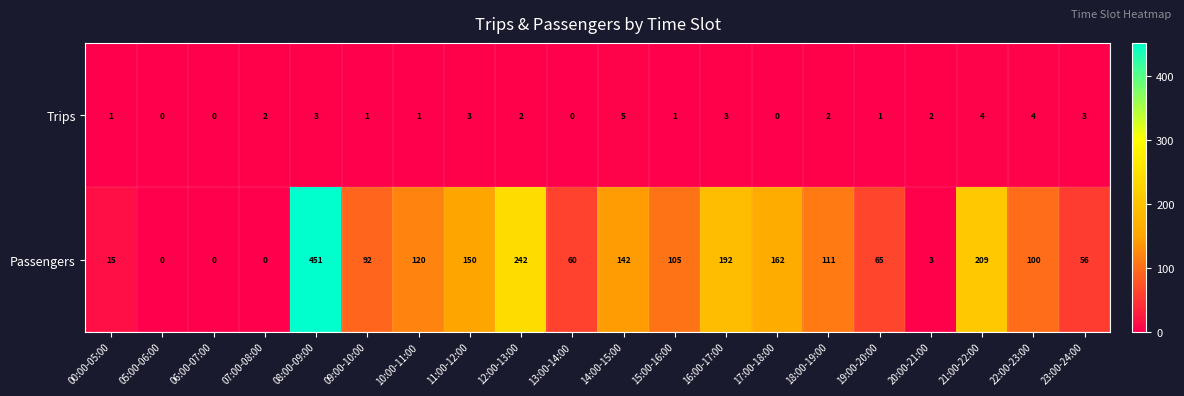

How many values in Trips are above zero?

16